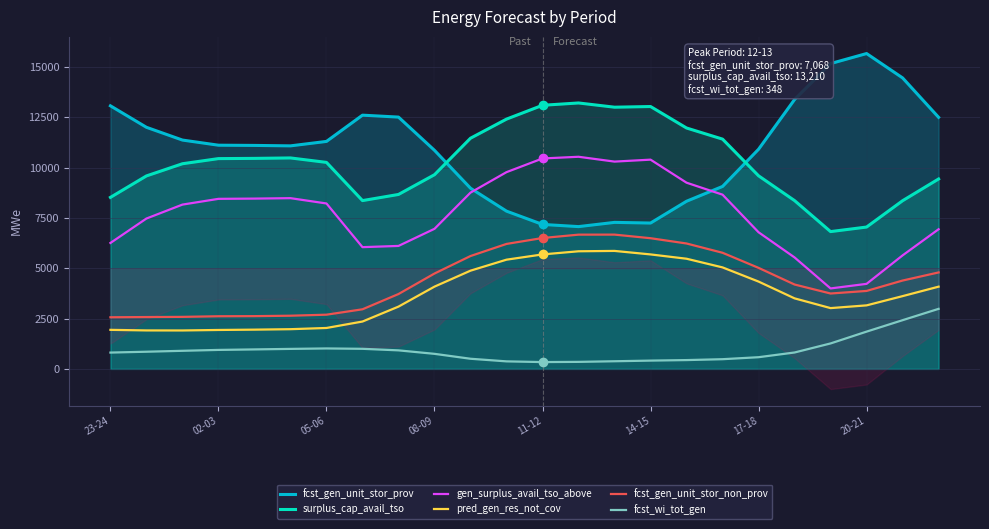

True or false: gen_surplus_avail_tso_above and fcst_gen_unit_stor_non_prov intersect in this chart.

False